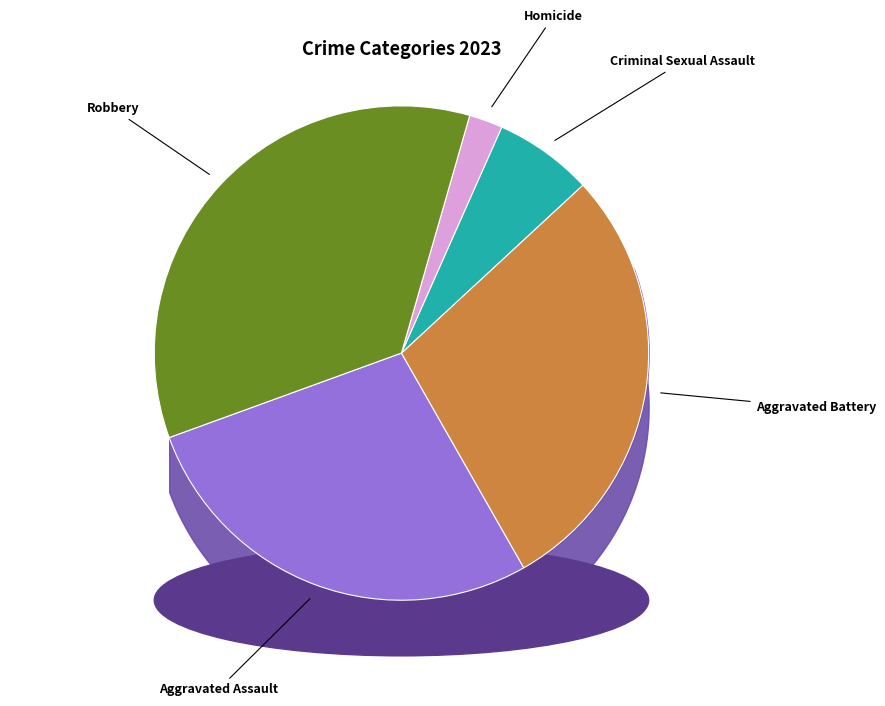

What is the change in value from Homicide to Robbery?

+3289